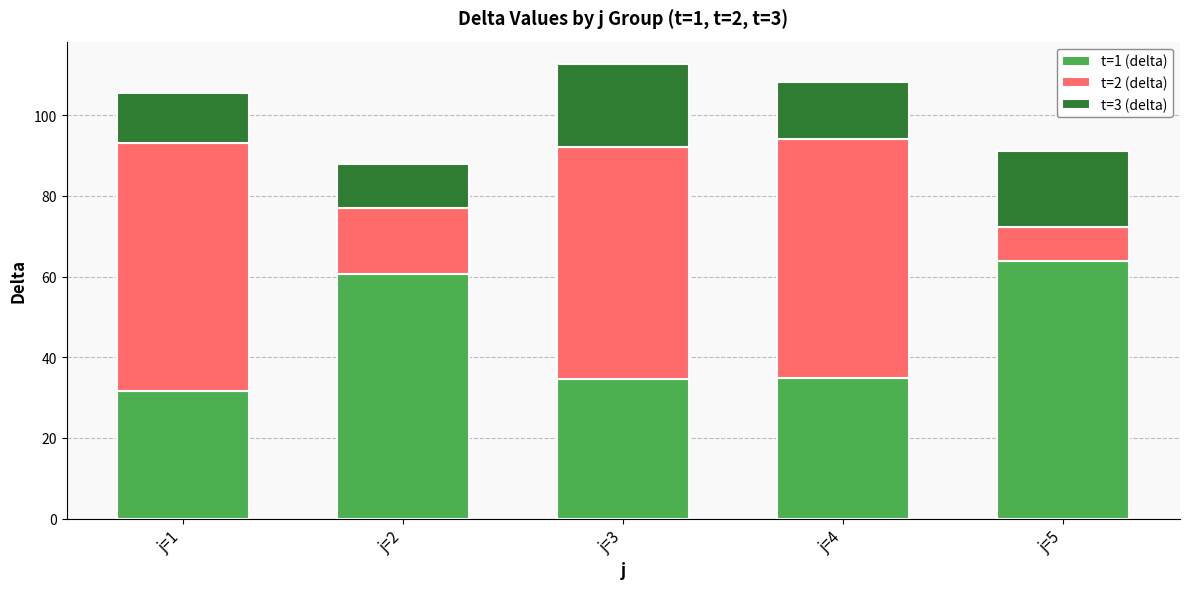

Which category has the lowest value in the t=1 (delta) series?

j=1